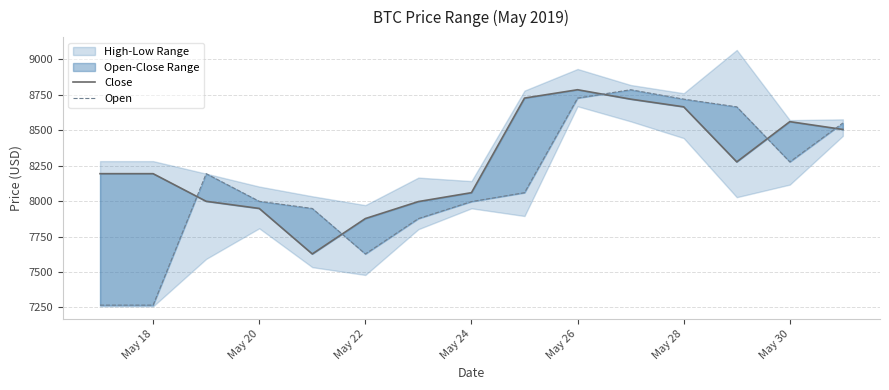

True or false: Open and Close cross at least once.

True